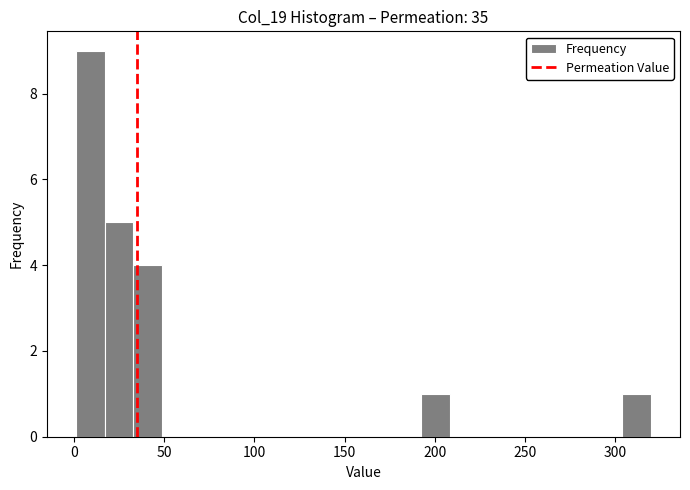

Read against the x-axis, roughly where is the centre of the tallest bar?

10